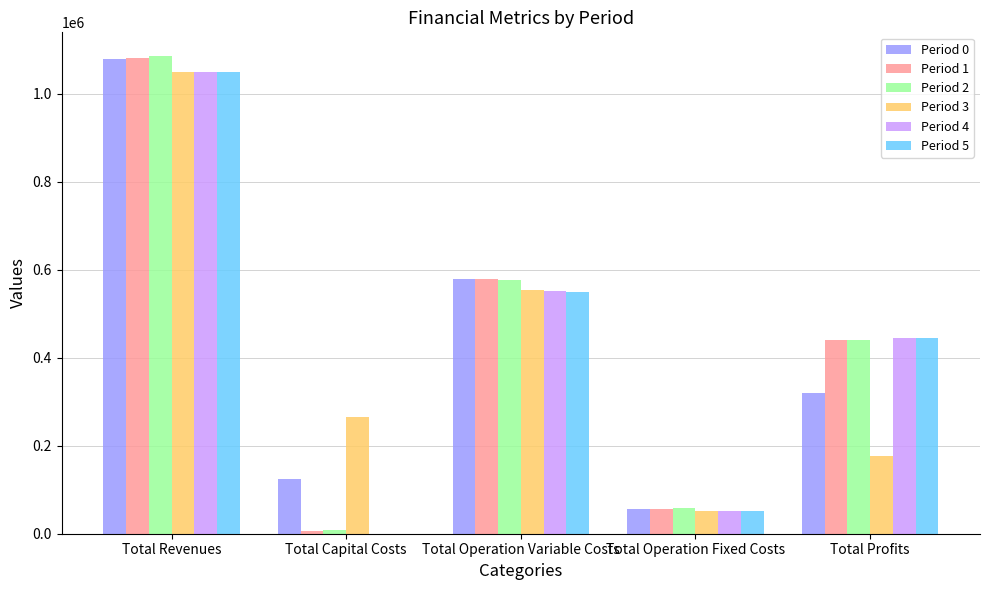

At which category is the sum across all series the highest?

Total Revenues